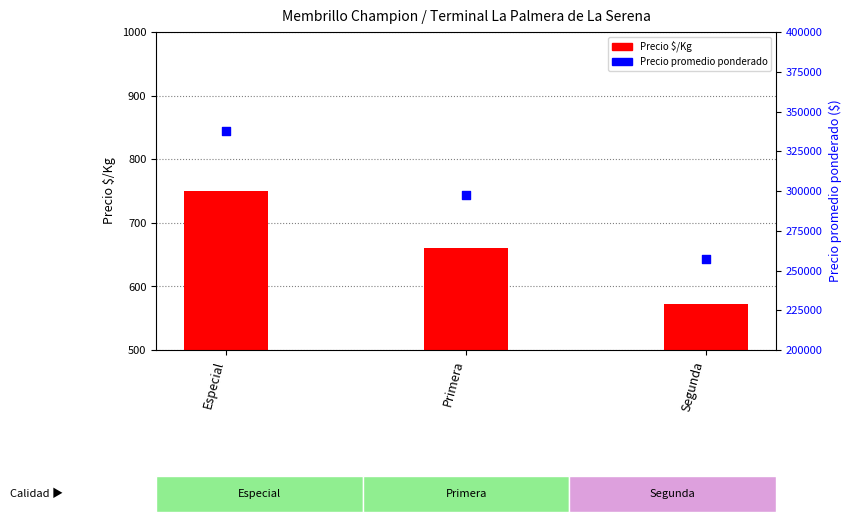

Which series contains the highest Y value?

Precio promedio ponderado